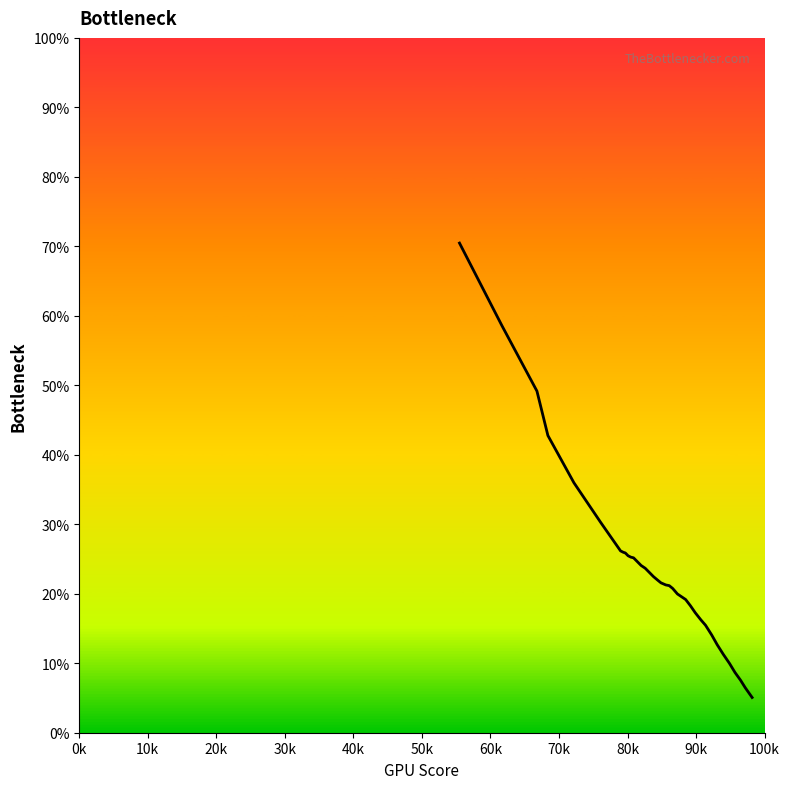

What is the difference between the maximum and minimum values?

65.4